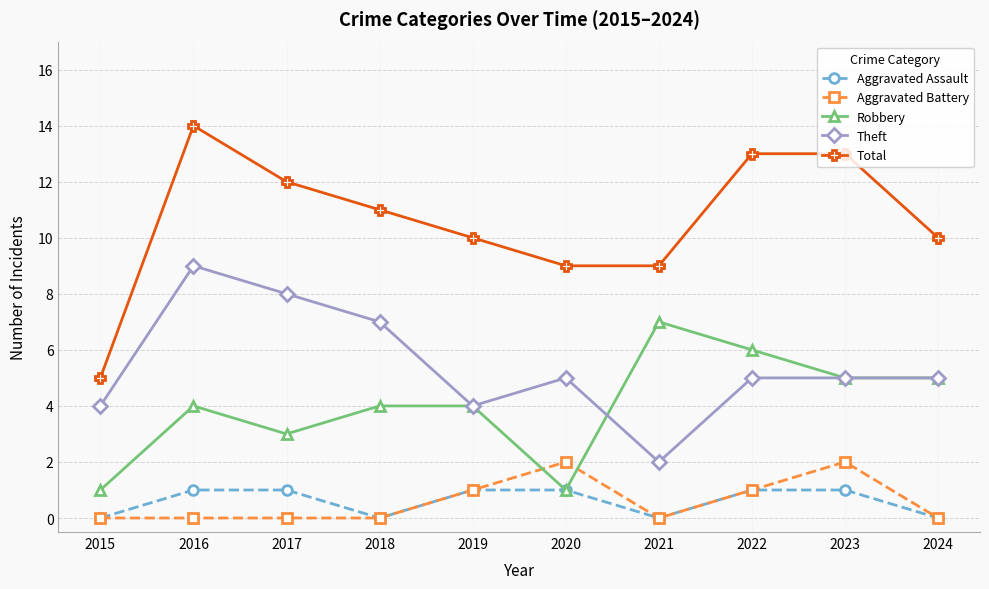

The Total series shows 19 at 2016. True or false?

False